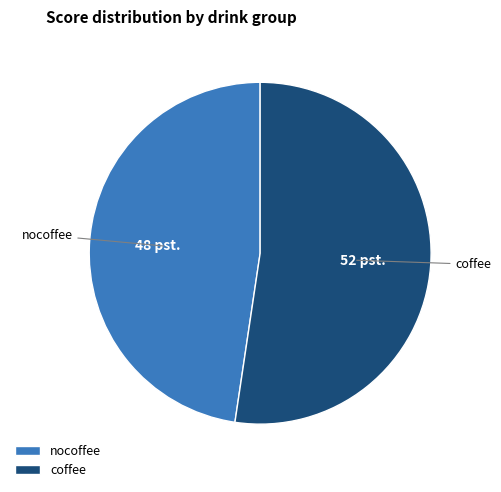

Does any single category account for the majority?

Yes